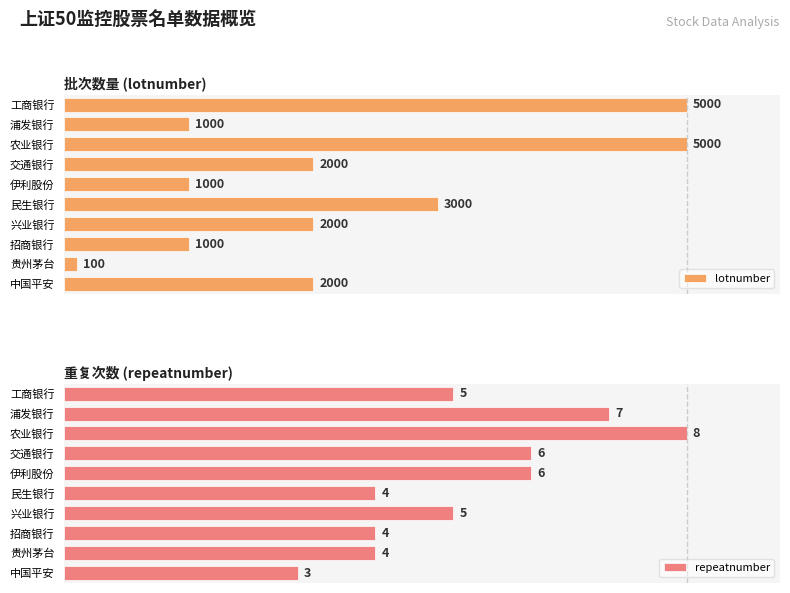

Where is lotnumber nearest to the value 2550?

民生银行